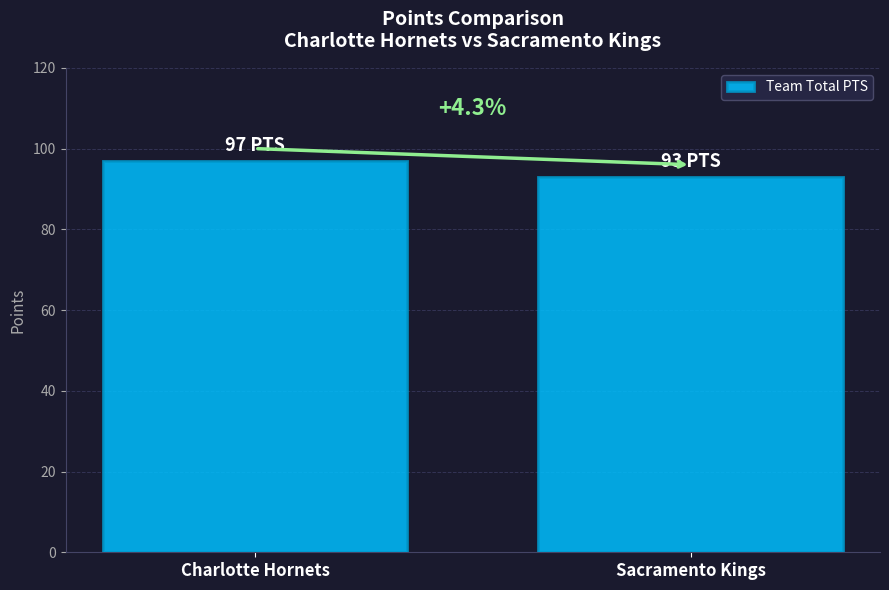

Are the bars grouped side by side (vs. stacked)?

No